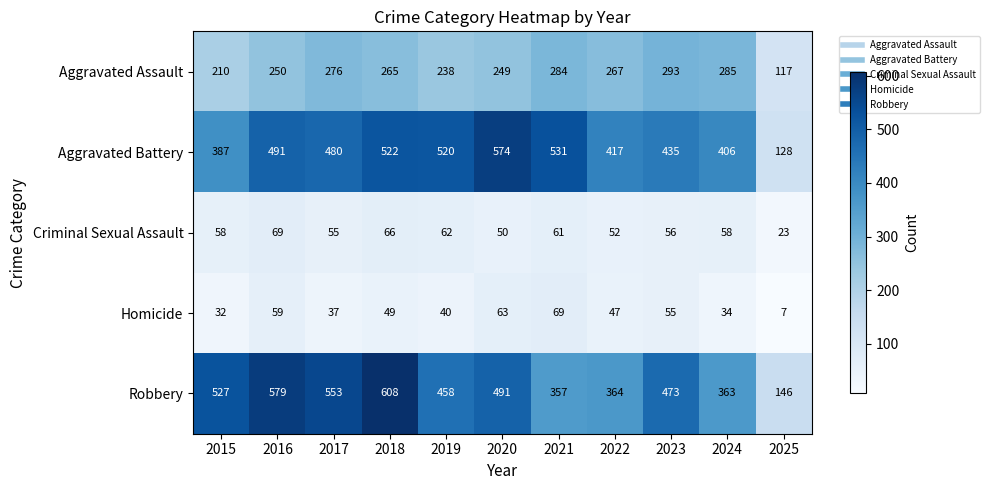

What is the total value across all series at 2025?

421